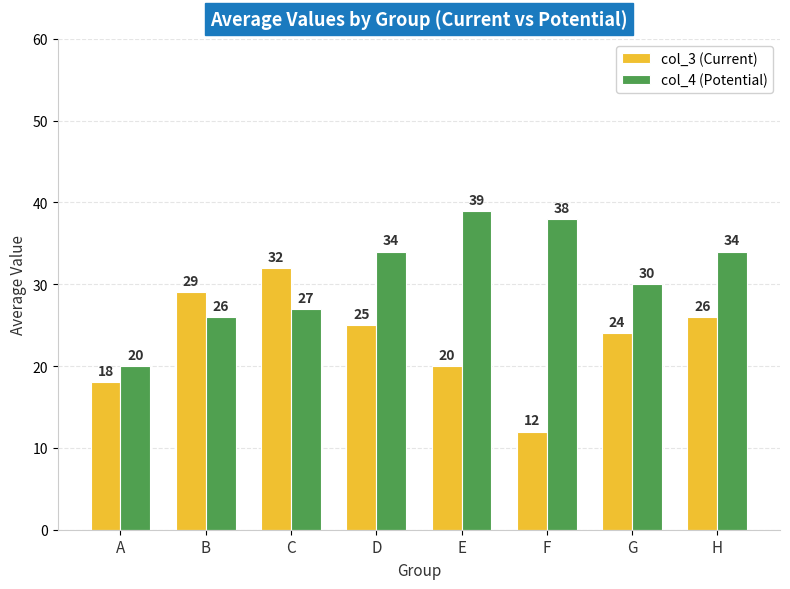

What is the minimum value shown in the chart?

12